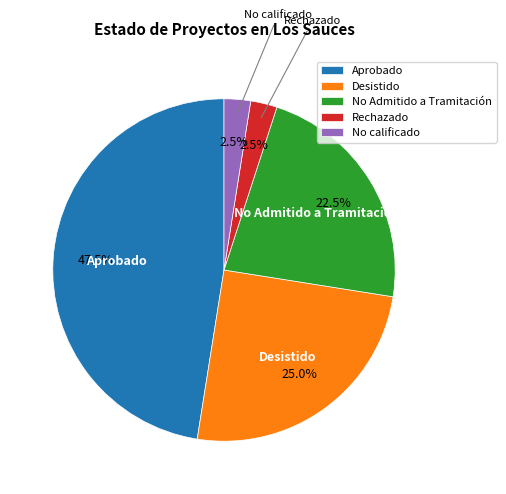

How many slices are in this pie chart?

5